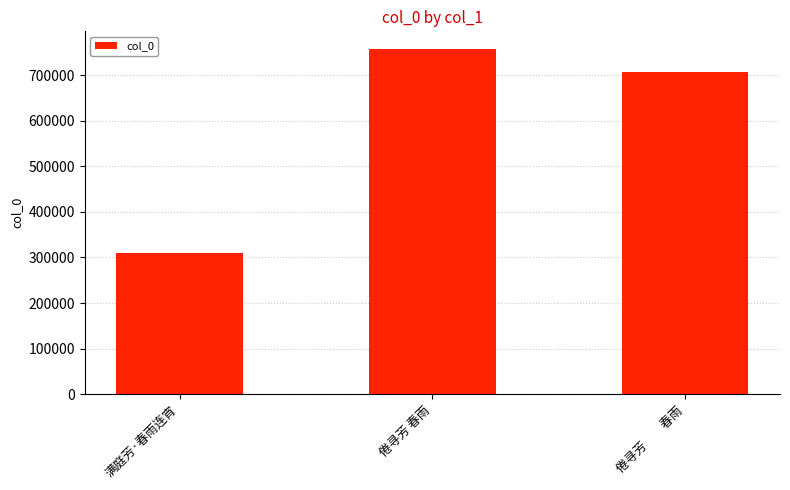

The value at 倦寻芳　　春雨 is 707593. True or false?

True